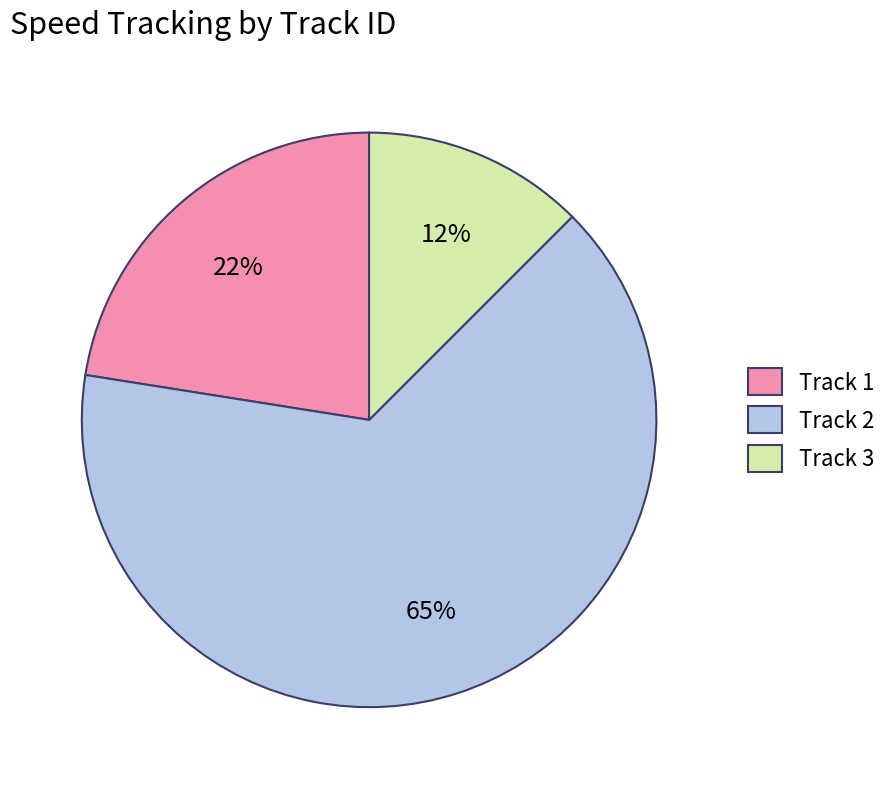

To the nearest percent, what is the average slice percentage?

33%